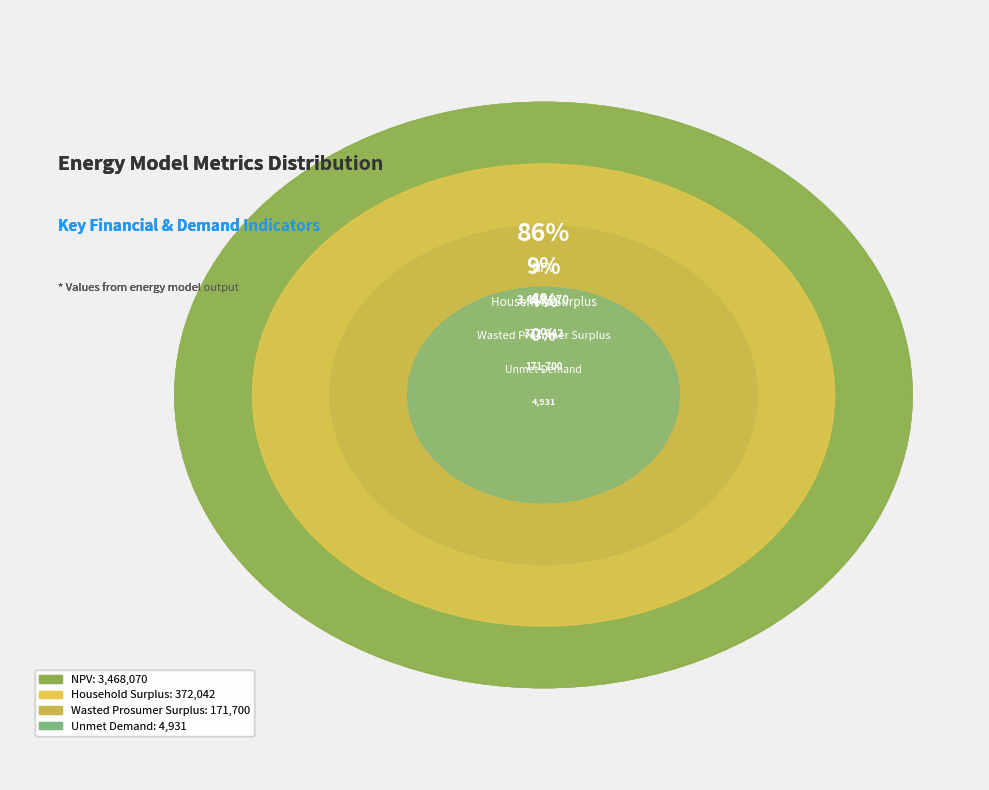

True or false: Household Surplus accounts for 24% of the total.

False